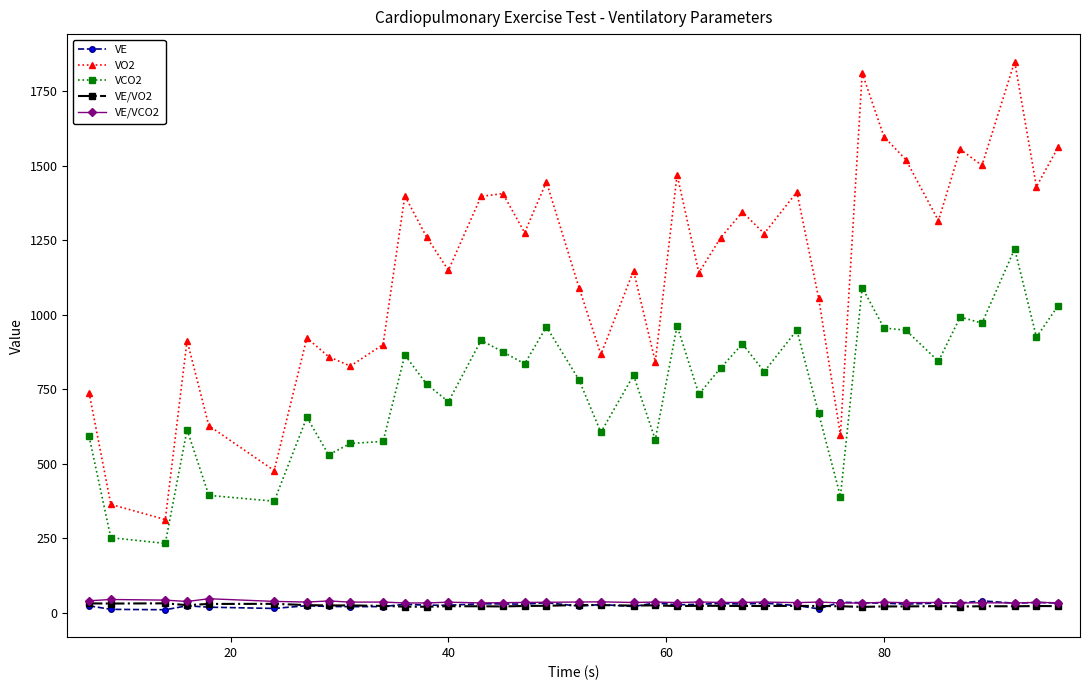

What is the greatest value displayed?

1850.1